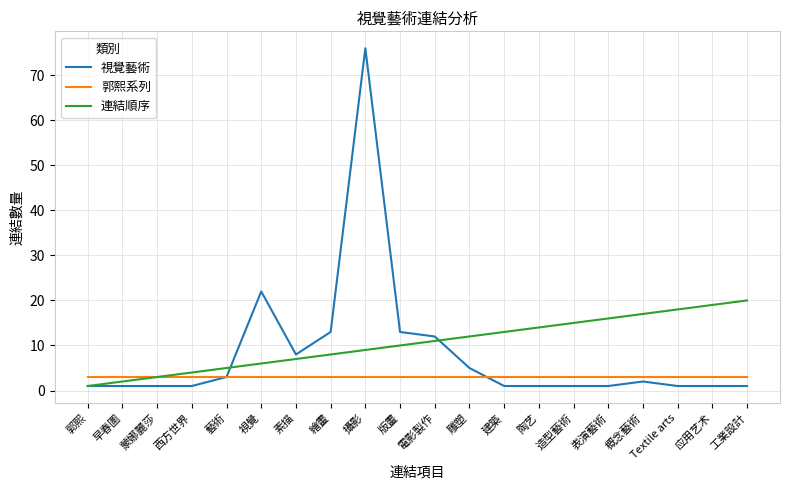

Count the number of data series in this chart.

3